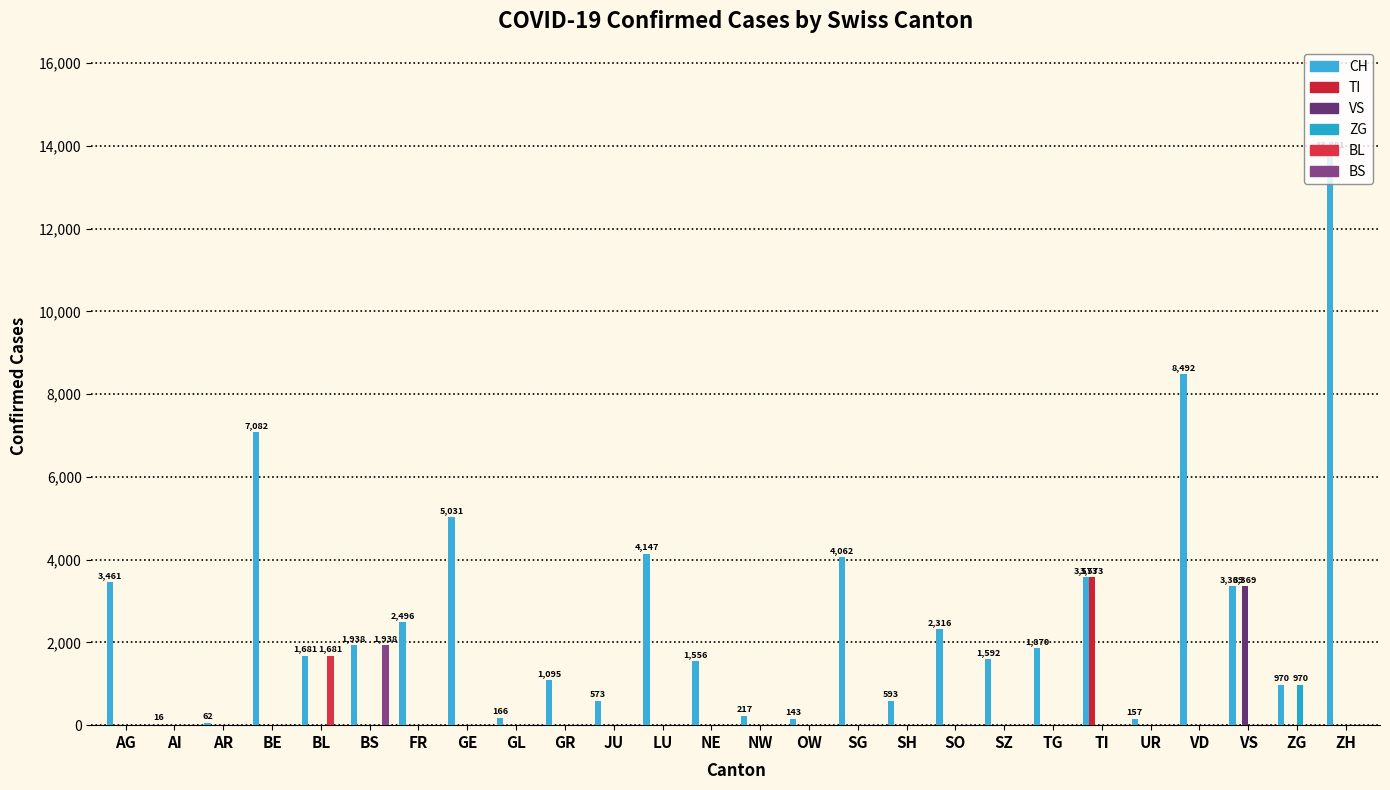

What position from the right is BL?

22